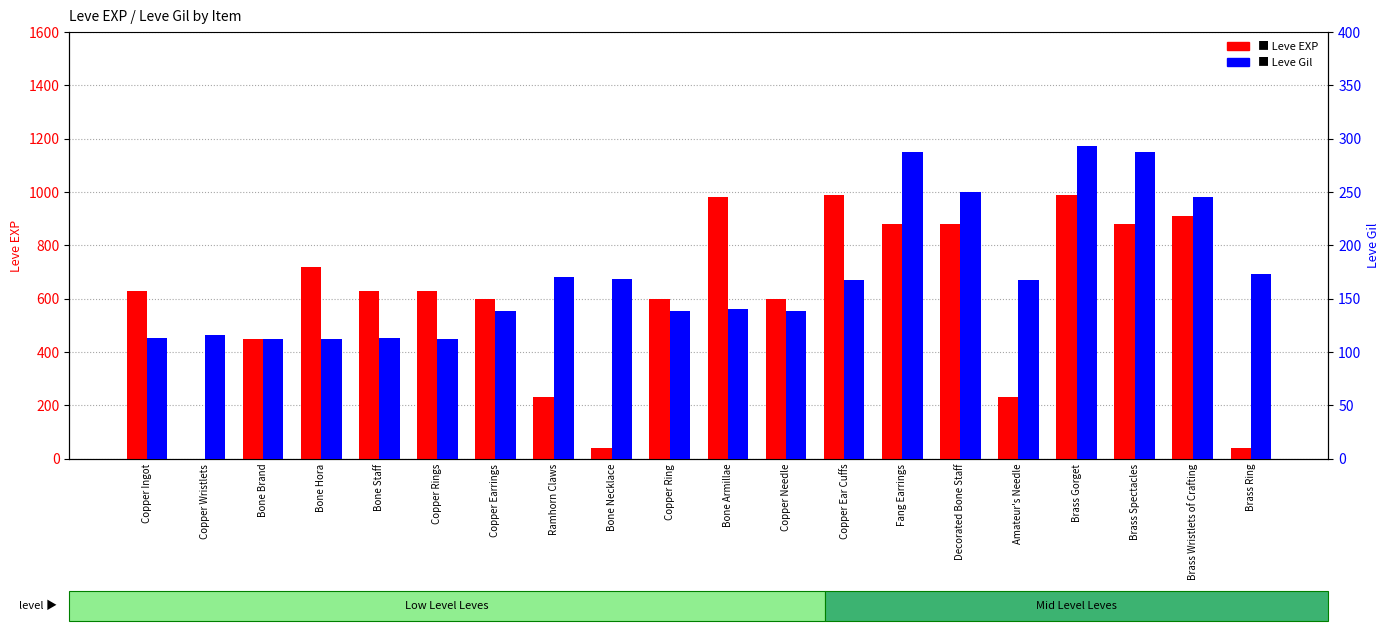

How many data points does each series have?

20